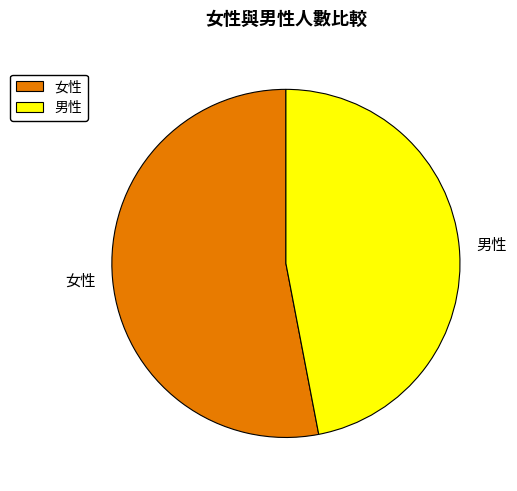

How many segments does this pie chart have?

2